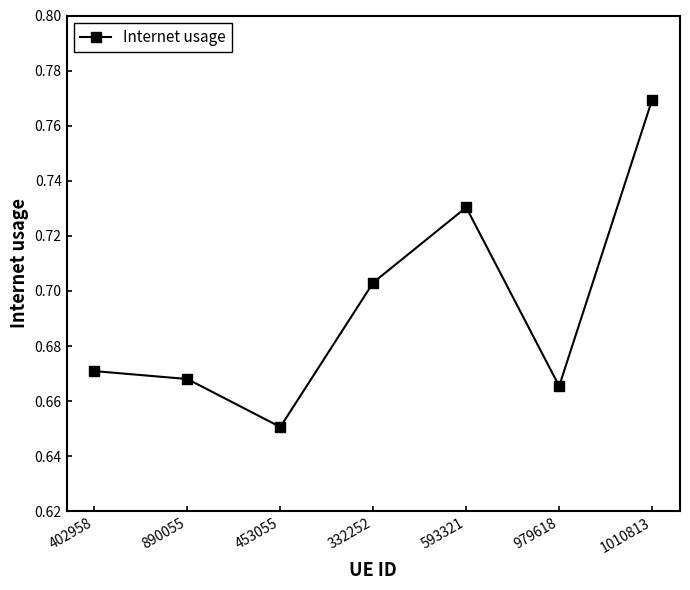

List the labels in order of value, largest first.

1010813, 593321, 332252, 402958, 890055, 979618, 453055